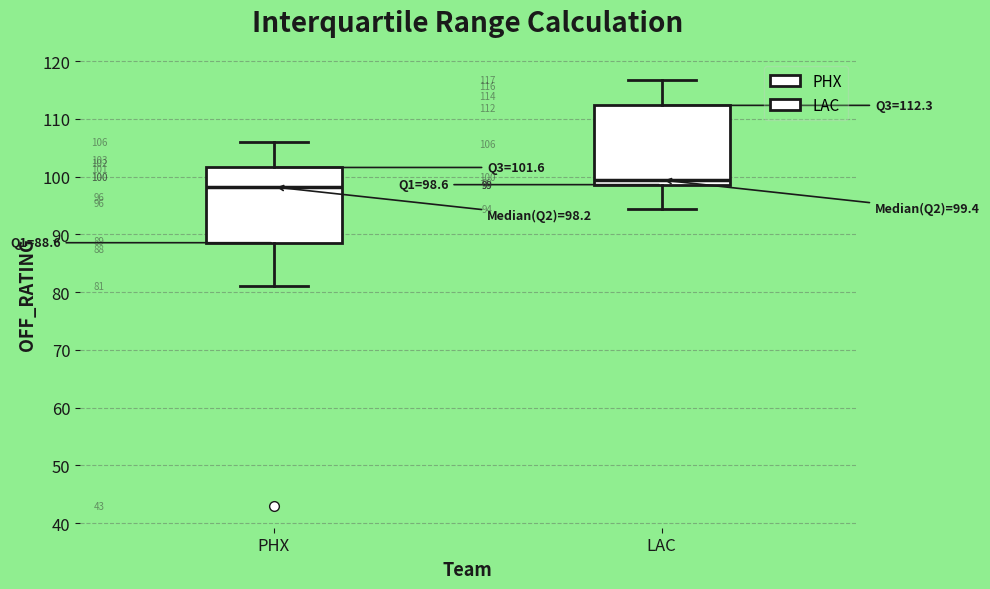

Which box has the highest median line?

LAC